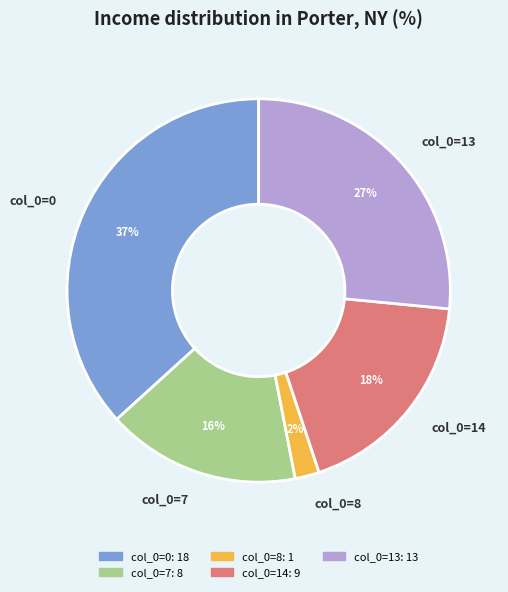

Which has a higher value, col_0=14 or col_0=7?

col_0=14